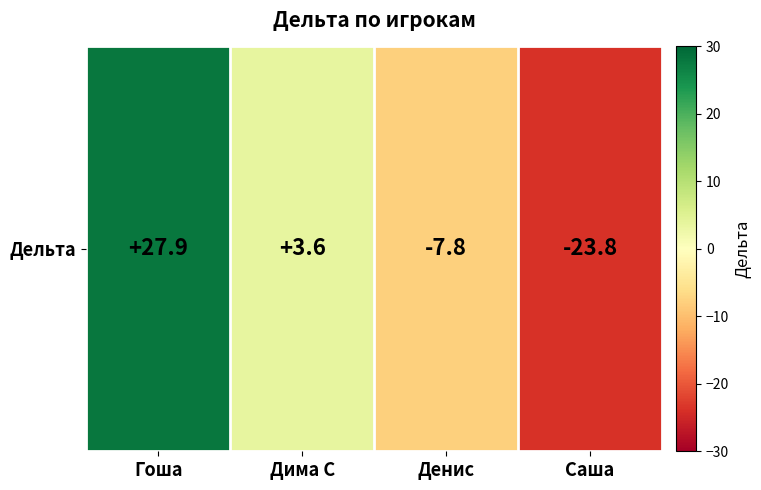

What is the difference between the maximum and second lowest values?

35.7